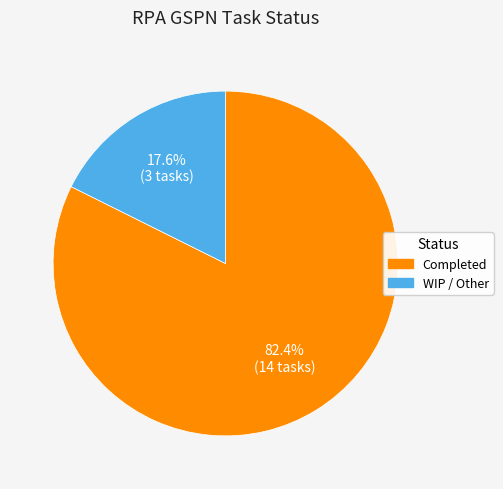

Do Completed and WIP / Other together represent more than half of the pie?

Yes